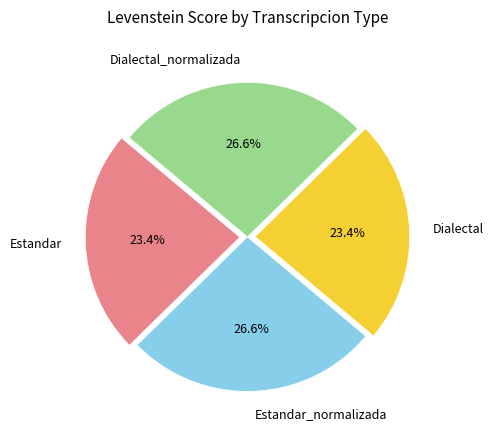

To the nearest percent, what is the difference between the Dialectal_normalizada and Dialectal slice percentages?

3%